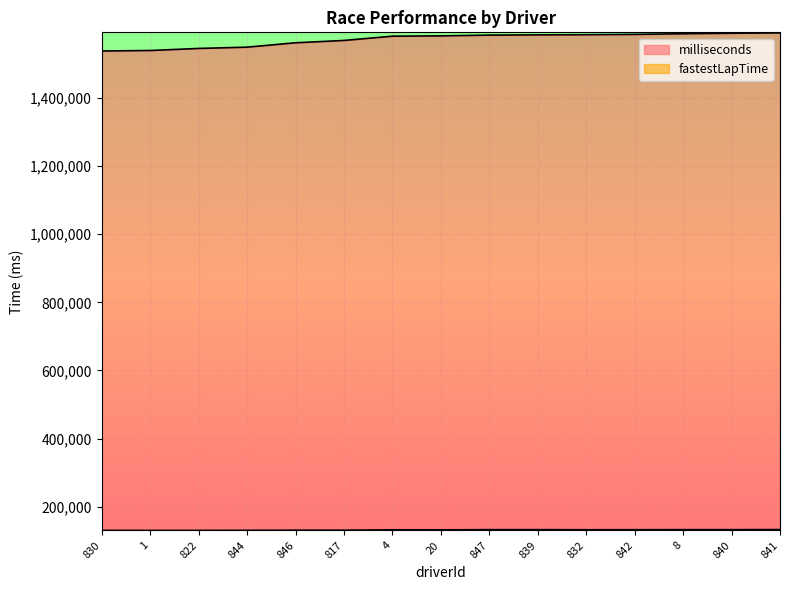

Between 20 and 846, which is larger?

20